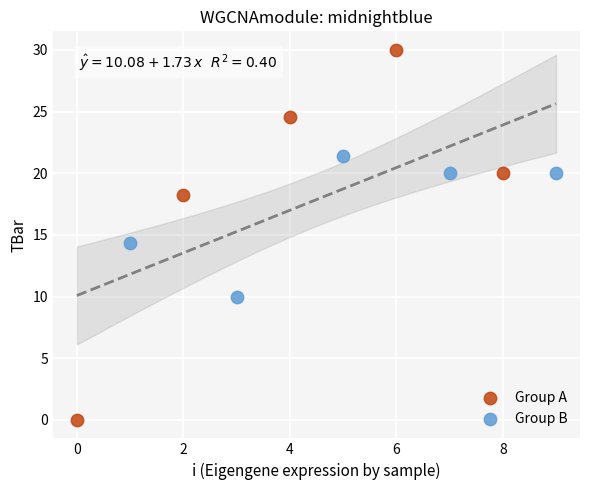

Which series has the widest spread of Y values?

Group A